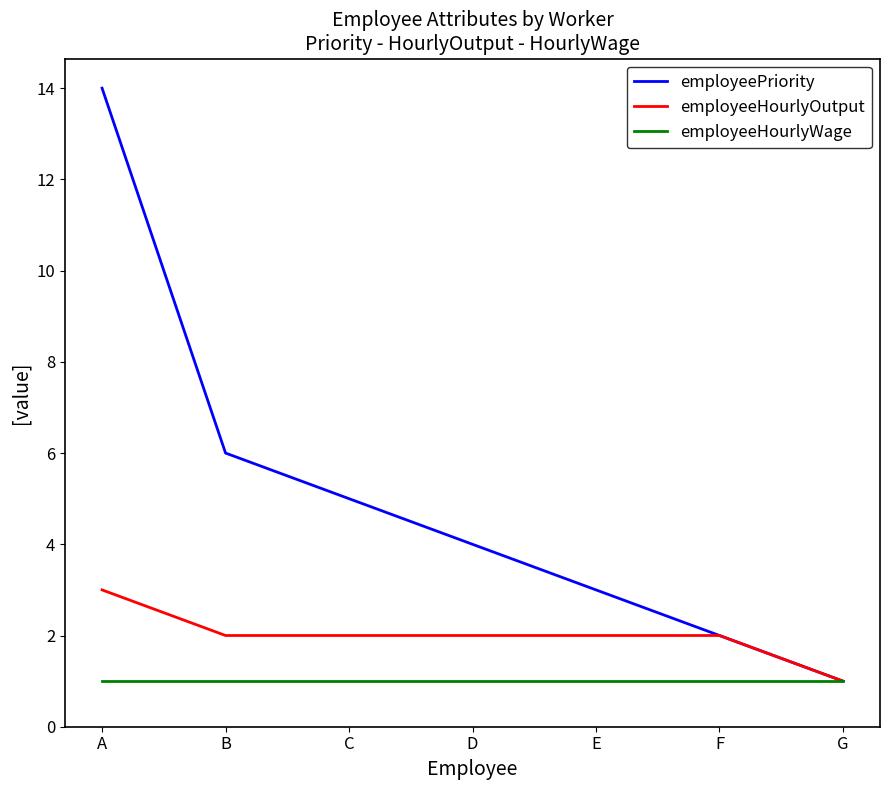

How many lines are shown in the chart?

3